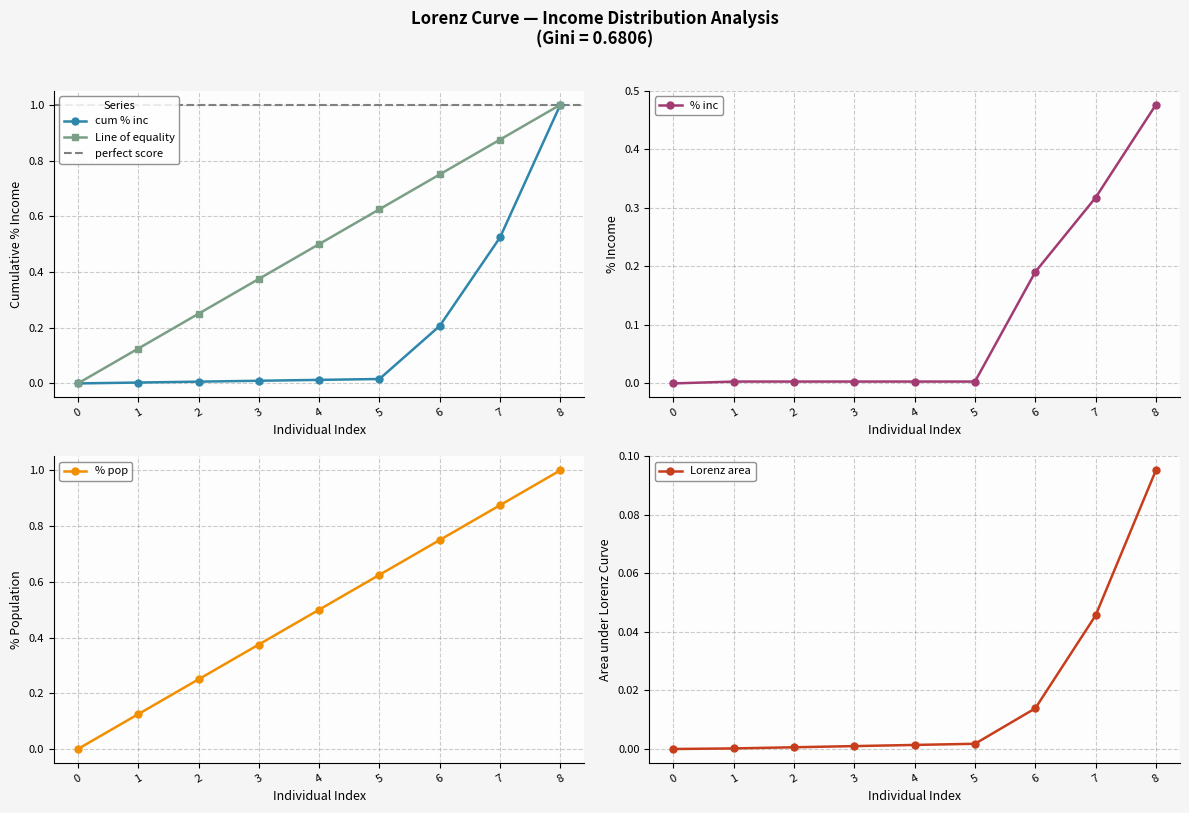

True or false: % inc and % pop intersect in this chart.

False